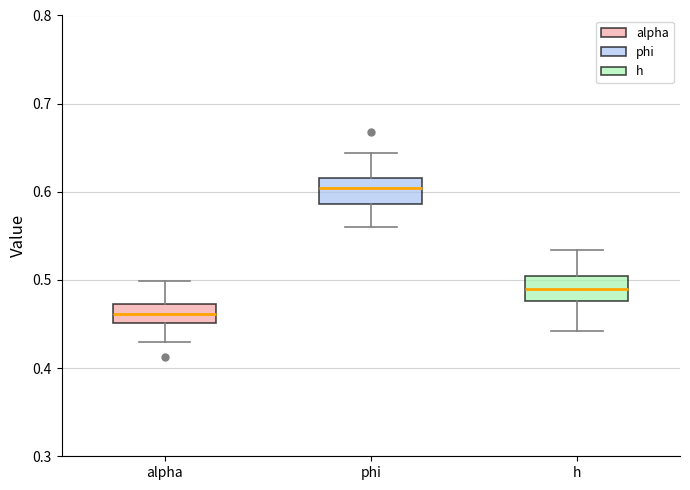

Reading left to right, read every box against the y-axis: the position of its median line, the range the box covers, and the ends of its whiskers. The values are not printed on the chart, so give them approximately, as read against the axis.

alpha: median 0.46, box 0.45 to 0.47, whiskers 0.43 to 0.50
phi: median 0.60, box 0.59 to 0.62, whiskers 0.56 to 0.64
h: median 0.49, box 0.48 to 0.50, whiskers 0.44 to 0.53